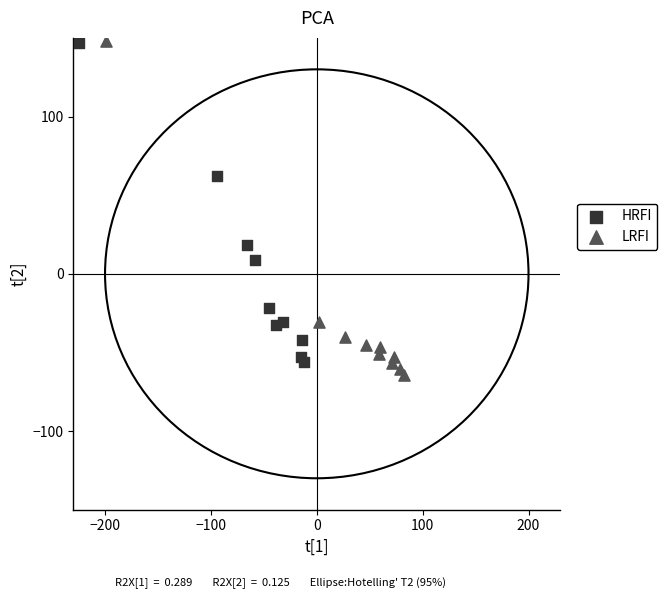

Which series has the largest Y range (max minus min)?

LRFI